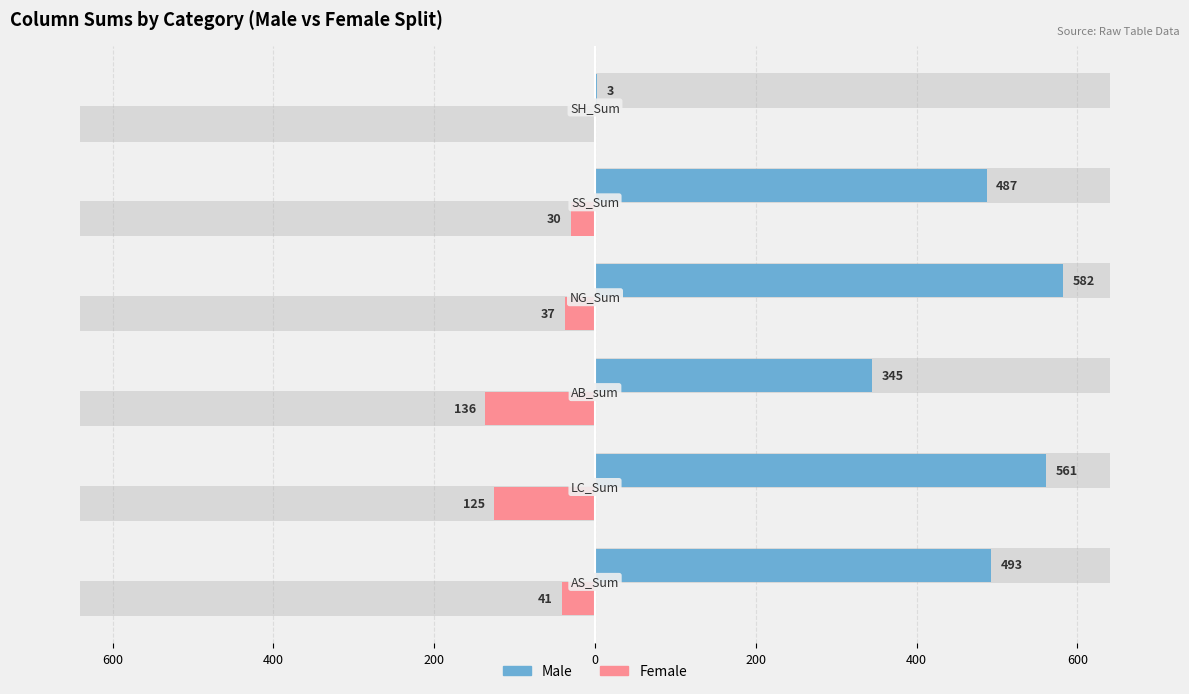

What are all the series names shown in the legend?

Male, Female